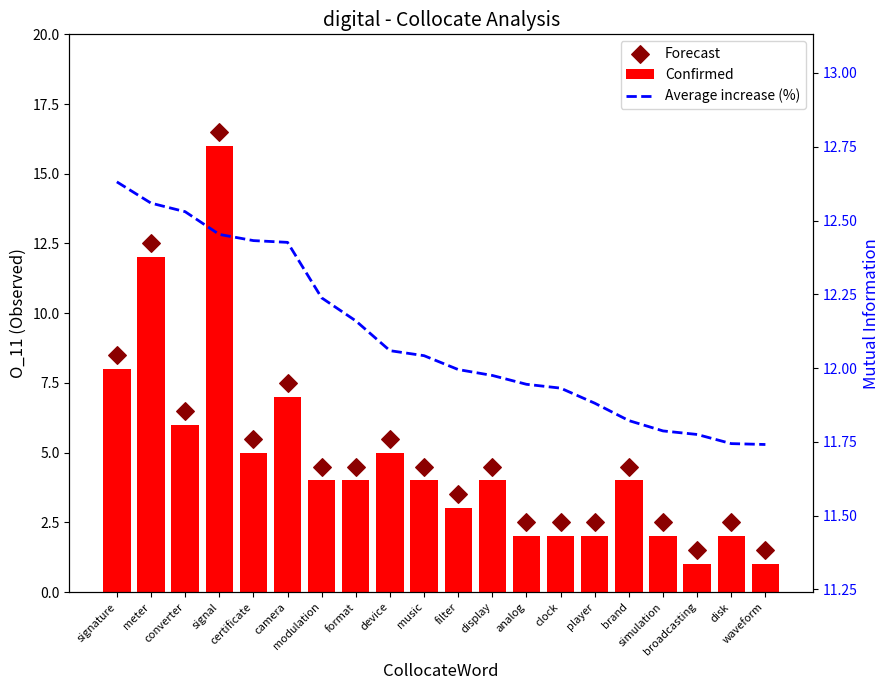

Which series contains the lowest Y value?

Confirmed